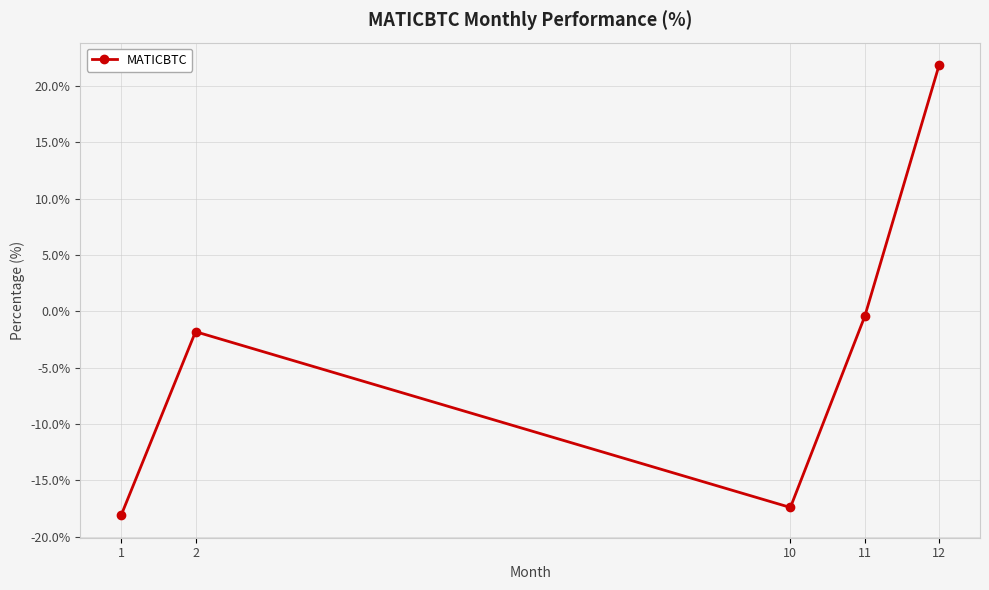

At which category does the chart reach its peak across all series?

12